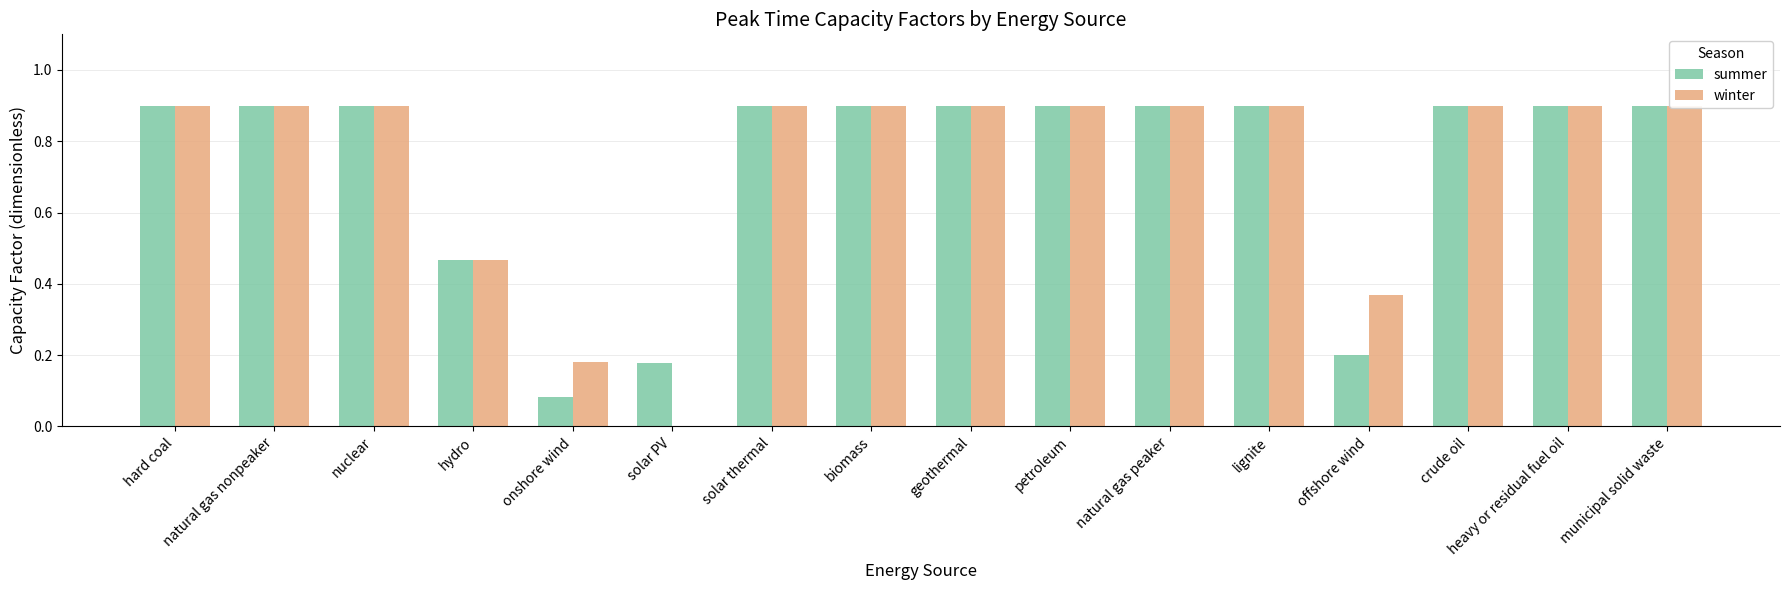

What is the difference between the second highest and second lowest values in the winter series?

0.7